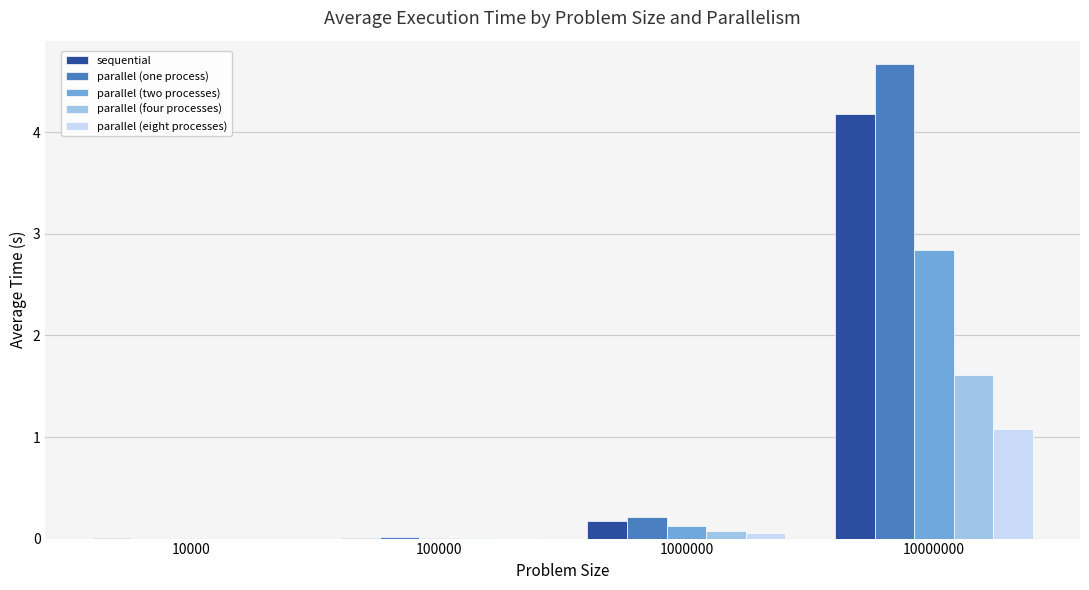

Which label corresponds to the largest value in the chart?

10000000